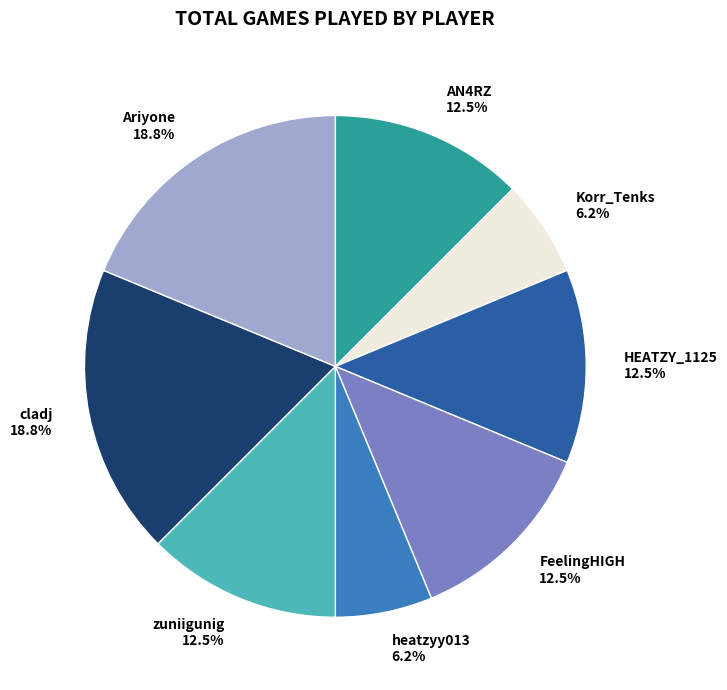

Does FeelingHIGH represent more than half of the total?

No